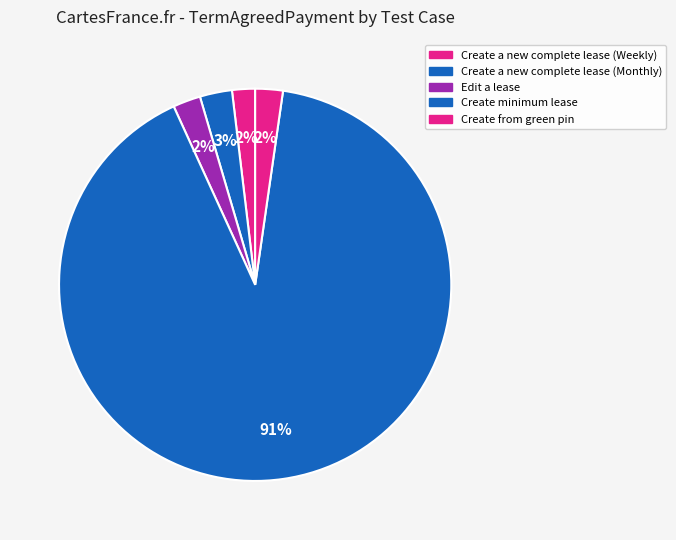

What percentage is the Edit a lease slice, to the nearest percent?

2%